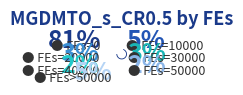

Count the number of slices in the pie.

11